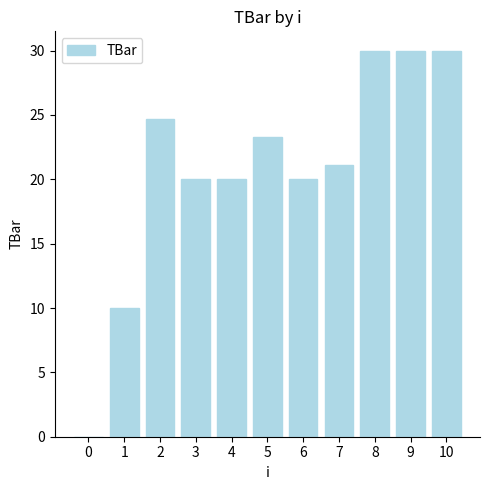

Is it true that the value at 3 is 26.2?

False